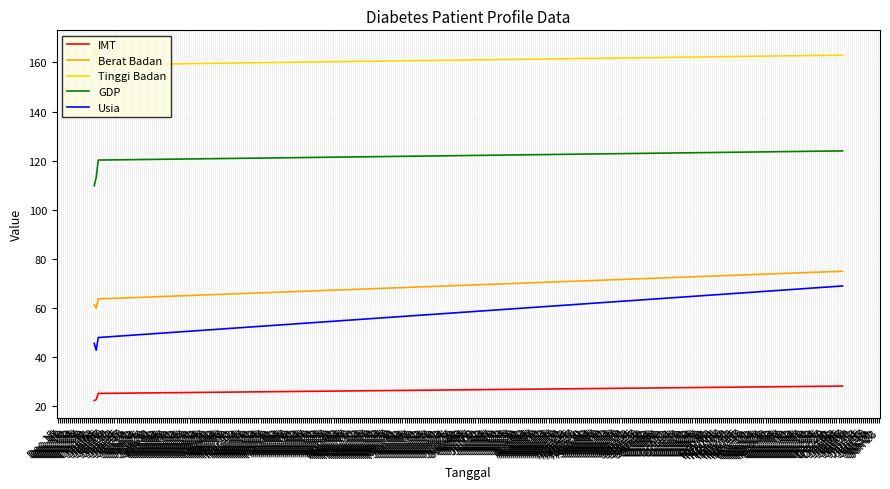

Which series has the widest spread of values?

Usia